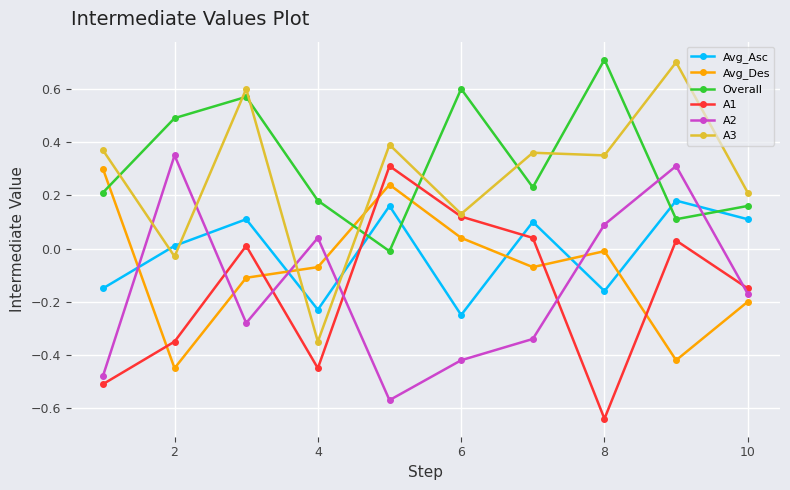

True or false: A2 and A3 cross at least once.

True